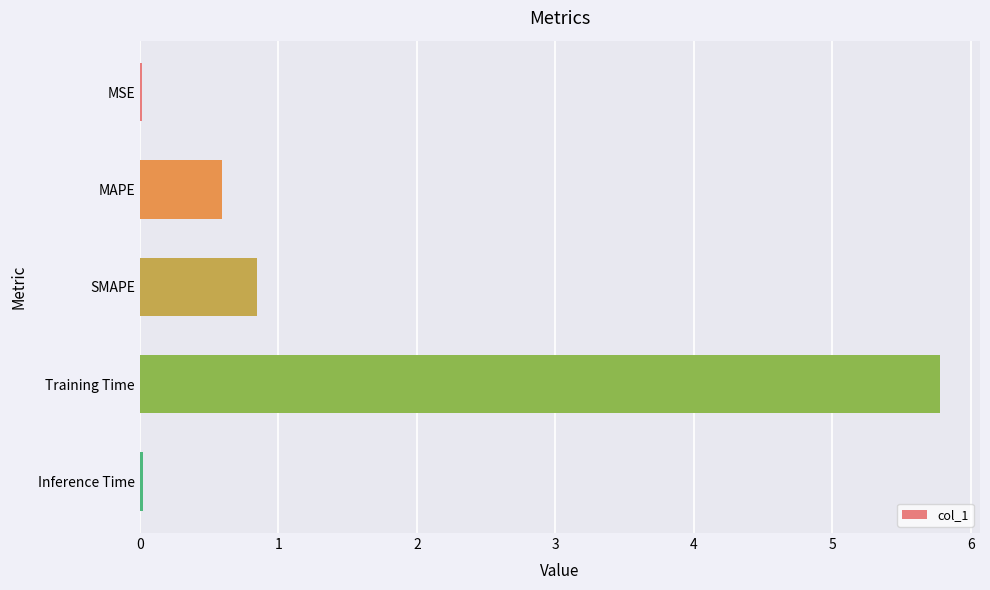

What is the sum of the values at Training Time and MAPE?

6.4